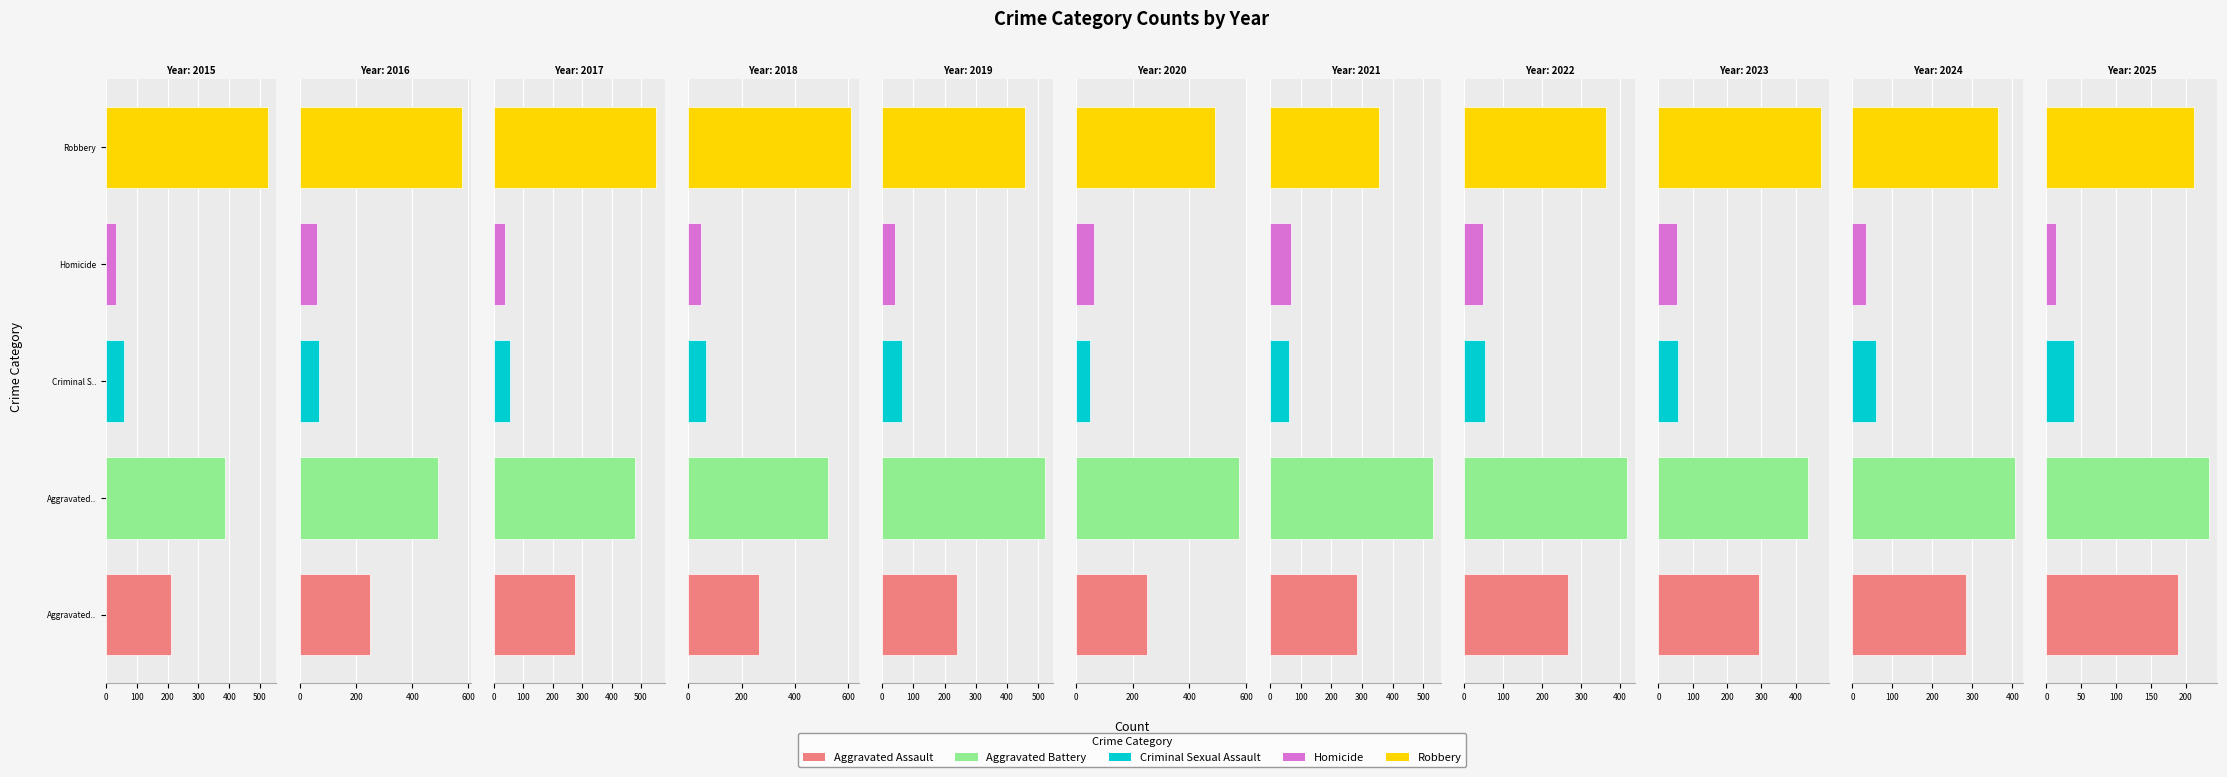

True or false: Criminal Sexual Assault has a value of 34 at 2024.

False